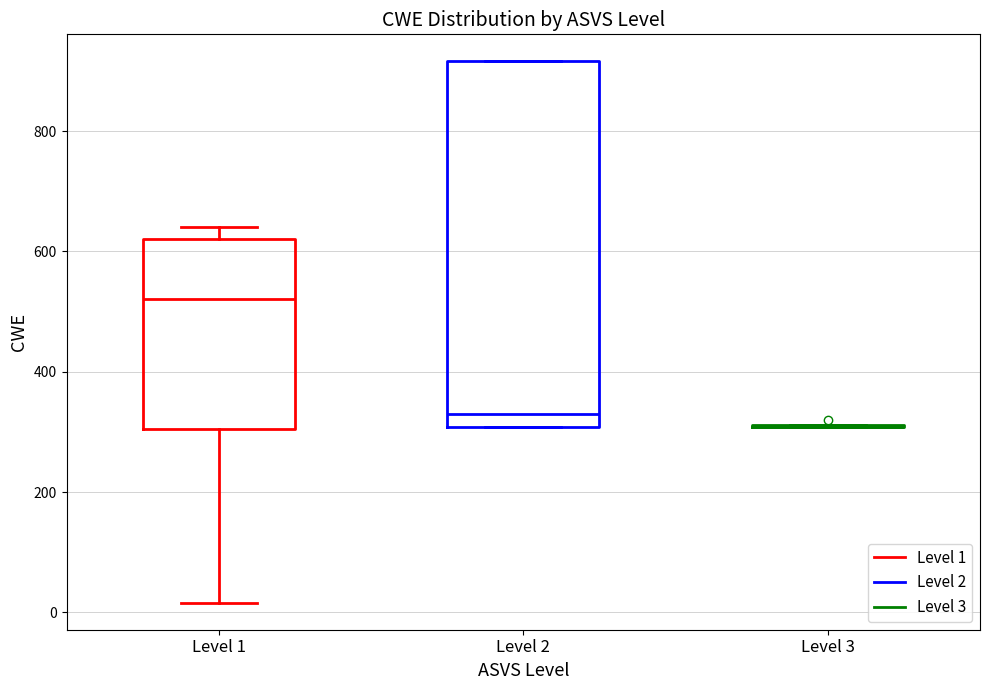

Comparing the boxes themselves (not the whiskers), which one is the tallest?

Level 2